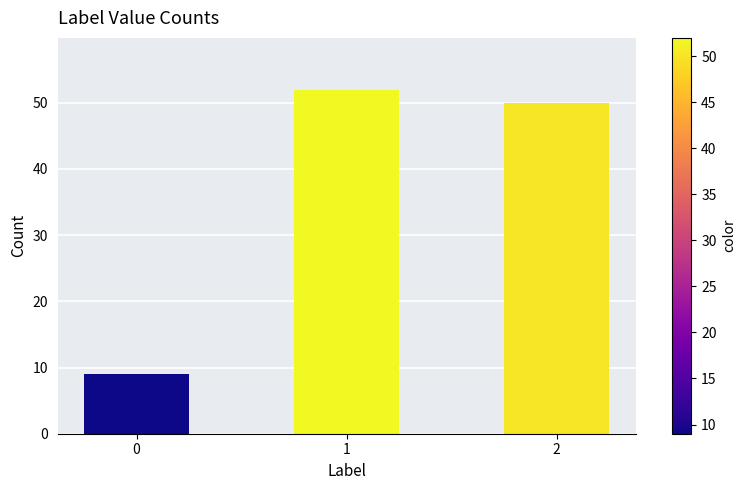

Between 1 and 2, which is larger?

1